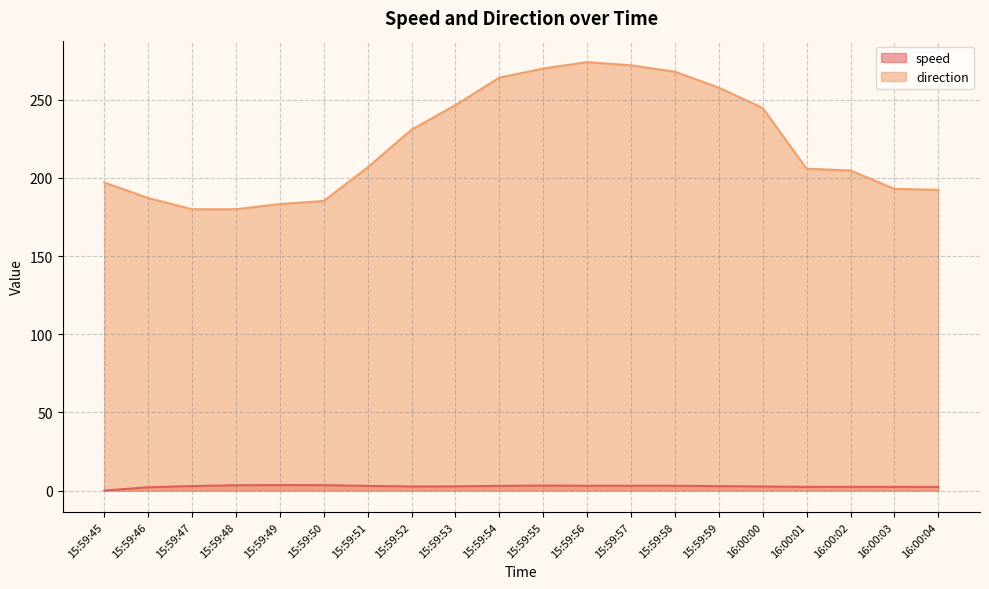

True or false: direction and speed cross at least once.

False